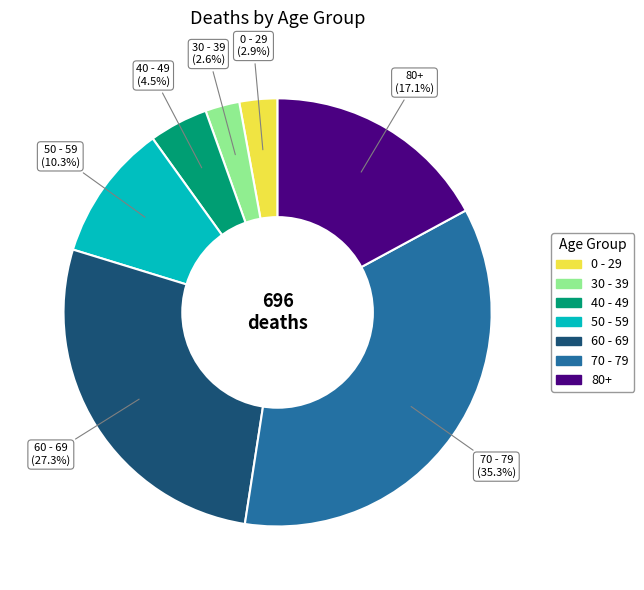

Is there any slice that represents more than half of the pie?

No